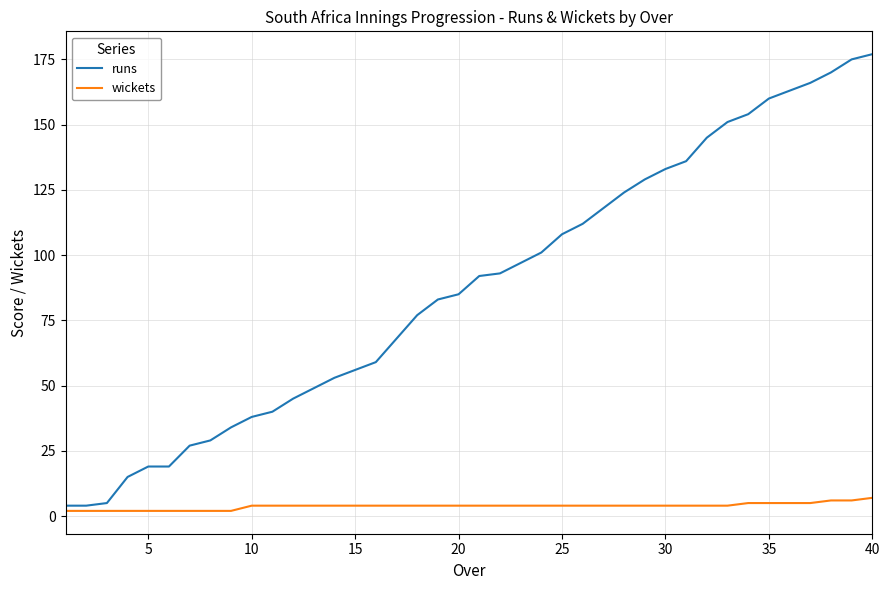

Count the number of categories in the chart.

40